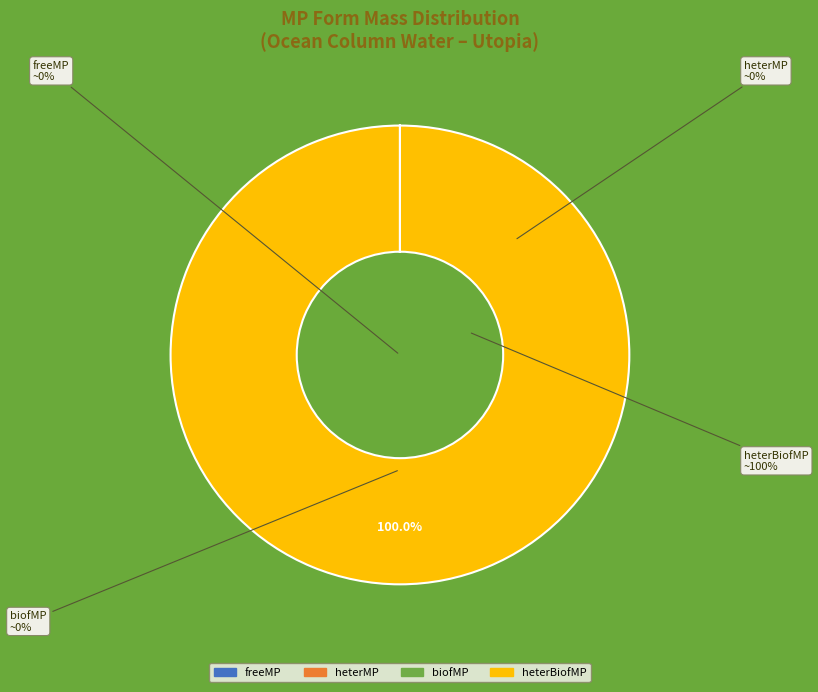

Is the sum of freeMP and heterMP greater than half?

No